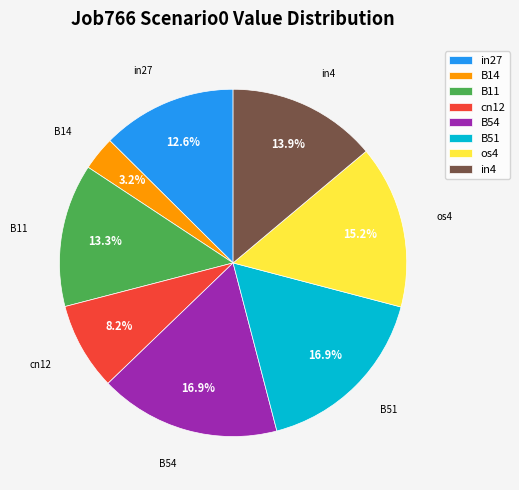

Is there any slice that represents more than half of the pie?

No